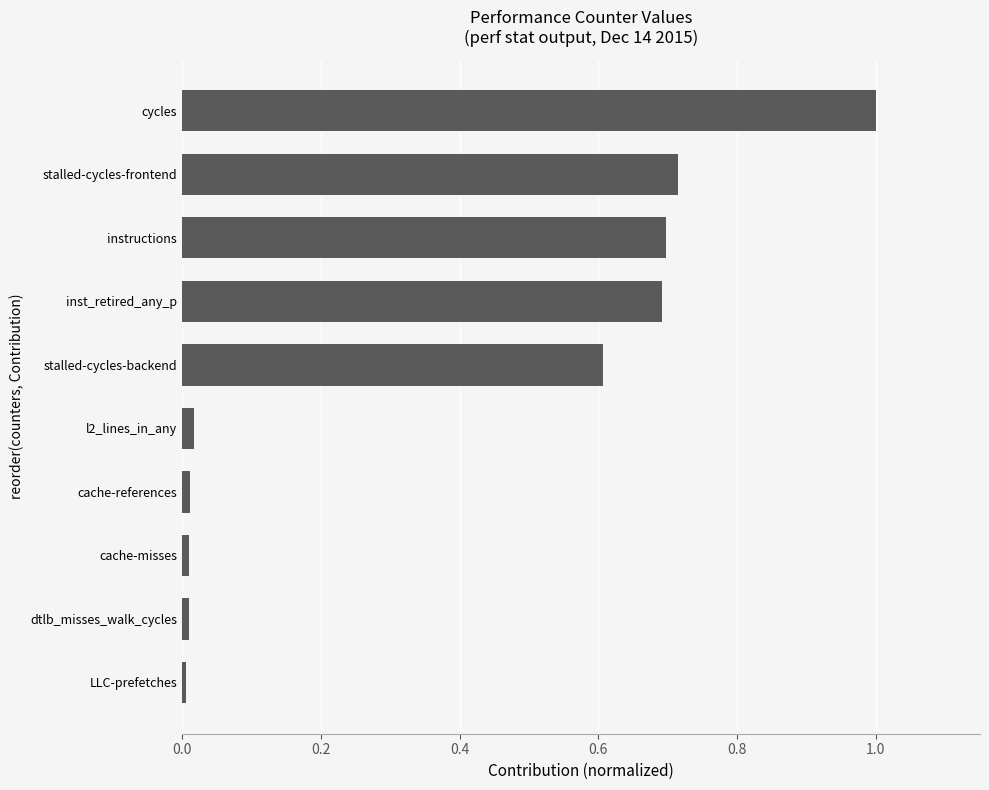

What is the difference between the maximum and second lowest values?

1.0